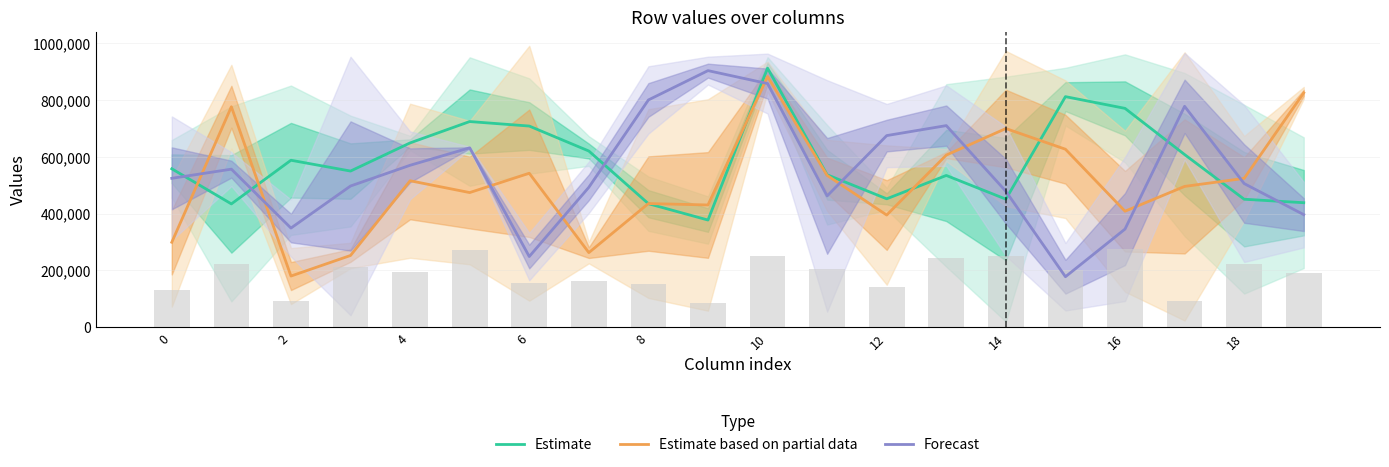

Which series ends up on top after the final intersection of Forecast and Estimate?

Estimate